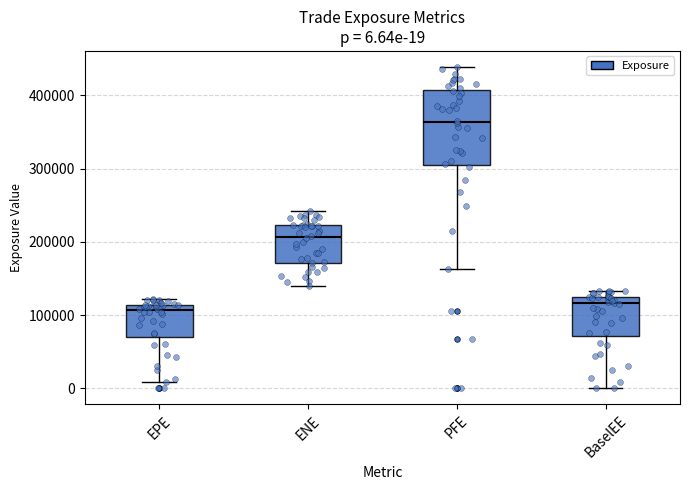

Which box is the tallest, from its lower edge to its upper edge?

PFE